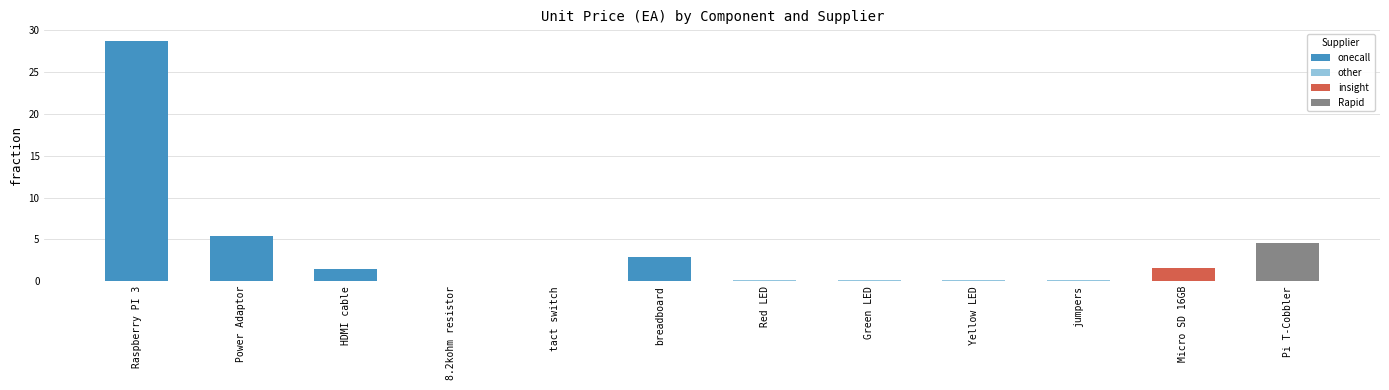

Reading right to left, what are all the values shown in this chart?

4.6	1.6	0.1	0.1	0.1	0.1	2.9	0.1	0.0	1.4	5.5	28.7